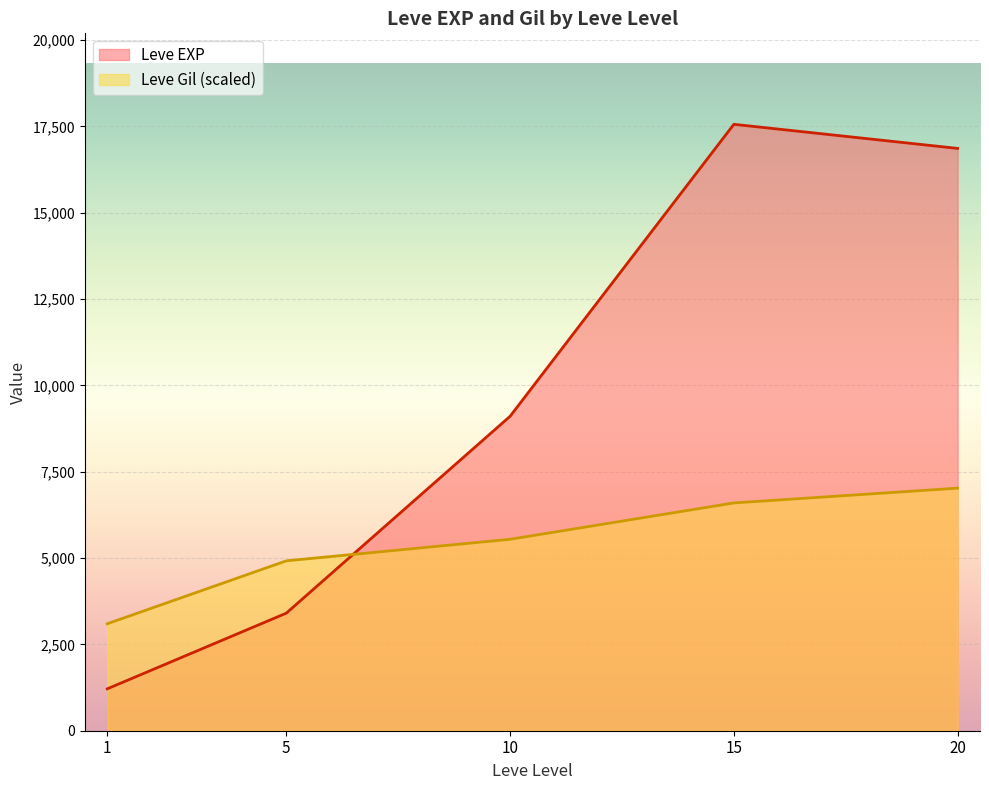

At which category is the sum across all series the highest?

15